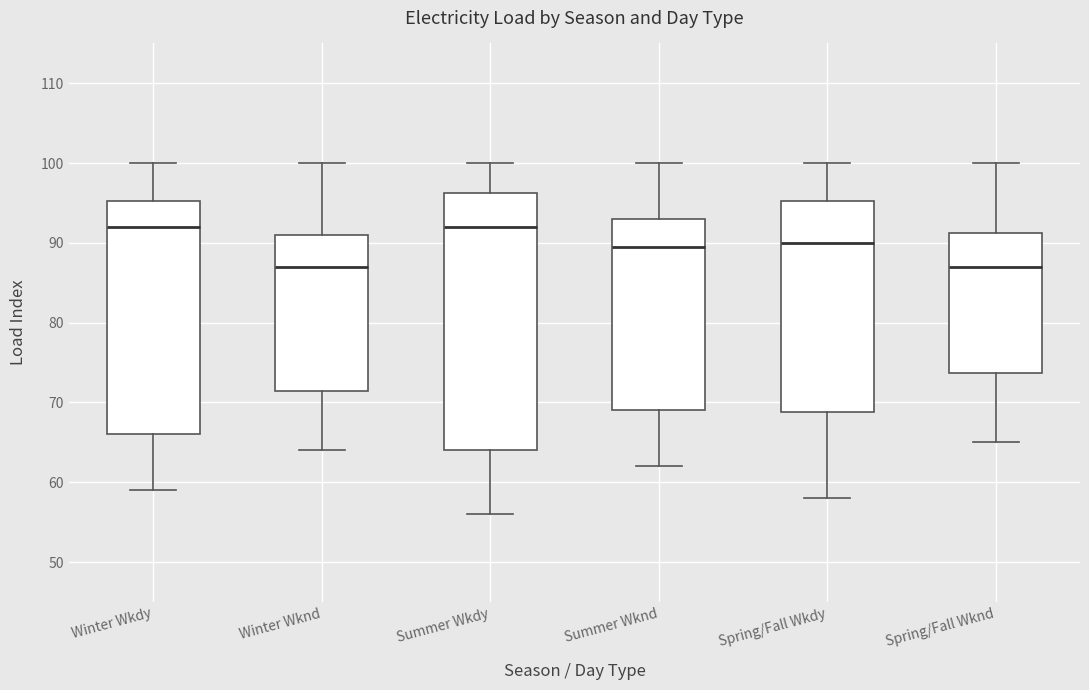

Reading left to right, read every box against the y-axis: the position of its median line, the range the box covers, and the ends of its whiskers. The values are not printed on the chart, so give them approximately, as read against the axis.

Winter Wkdy: median 92, box 66 to 95, whiskers 59 to 100
Winter Wknd: median 87, box 72 to 91, whiskers 64 to 100
Summer Wkdy: median 92, box 64 to 96, whiskers 56 to 100
Summer Wknd: median 90, box 69 to 93, whiskers 62 to 100
Spring/Fall Wkdy: median 90, box 69 to 95, whiskers 58 to 100
Spring/Fall Wknd: median 87, box 74 to 91, whiskers 65 to 100